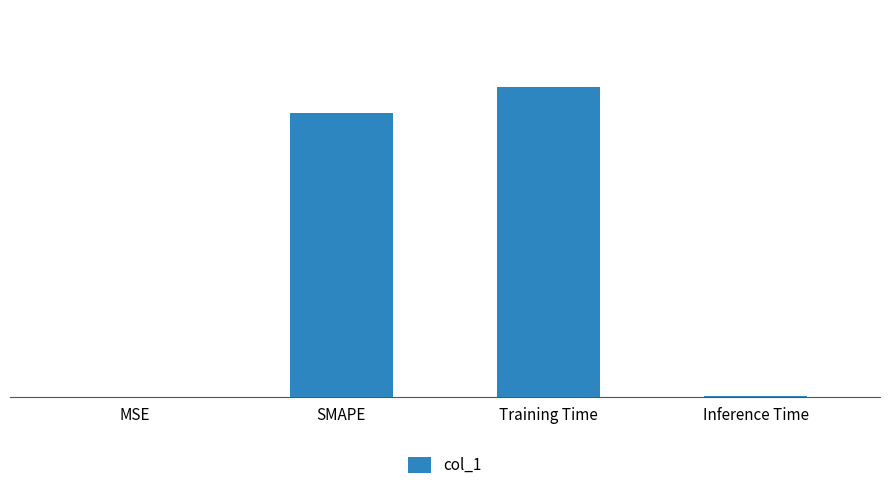

List the labels in order of value, smallest first.

MSE, Inference Time, SMAPE, Training Time